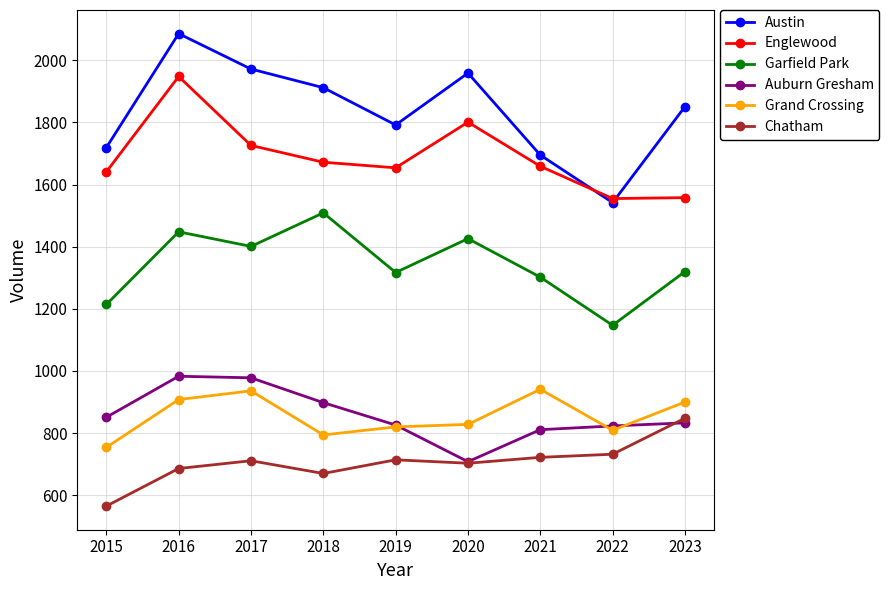

In Grand Crossing, how many points are lower than both neighbors (excluding endpoints)?

2